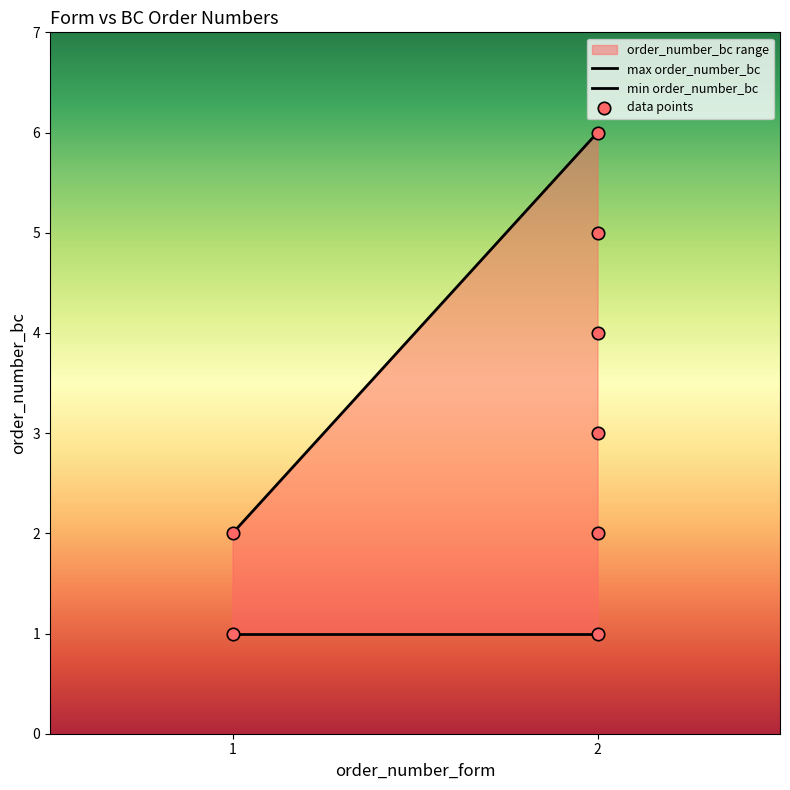

How many data points are displayed?

8